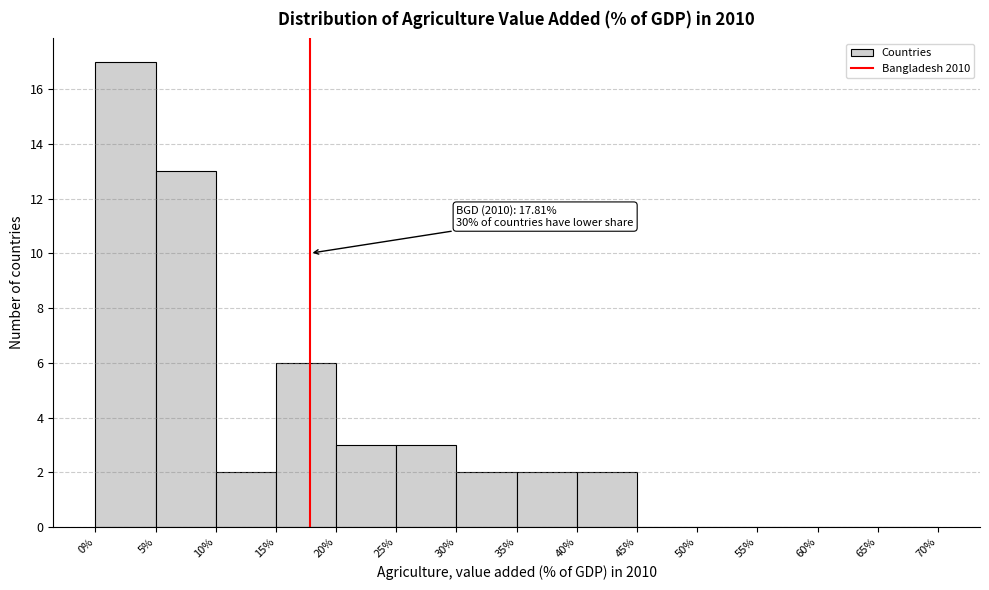

Which range on the x-axis has the tallest bar?

0% to 5%